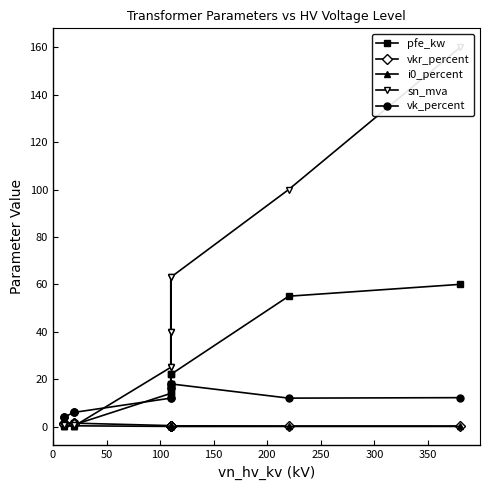

Which series has the widest spread of values?

sn_mva